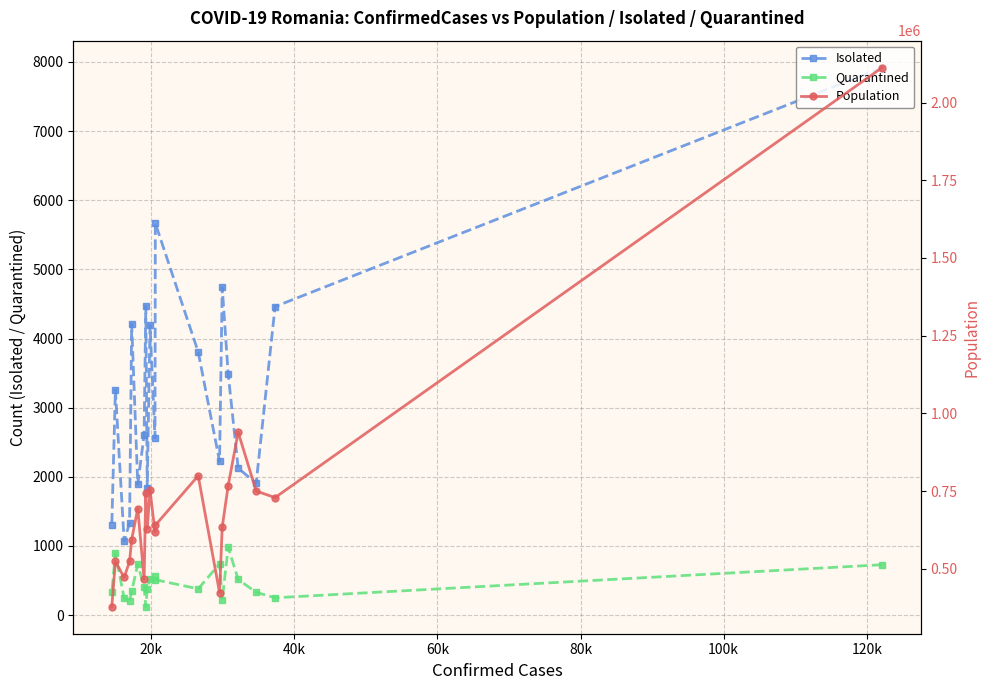

Rank the series by their maximum value, from lowest to highest.

Quarantined, Isolated, Population